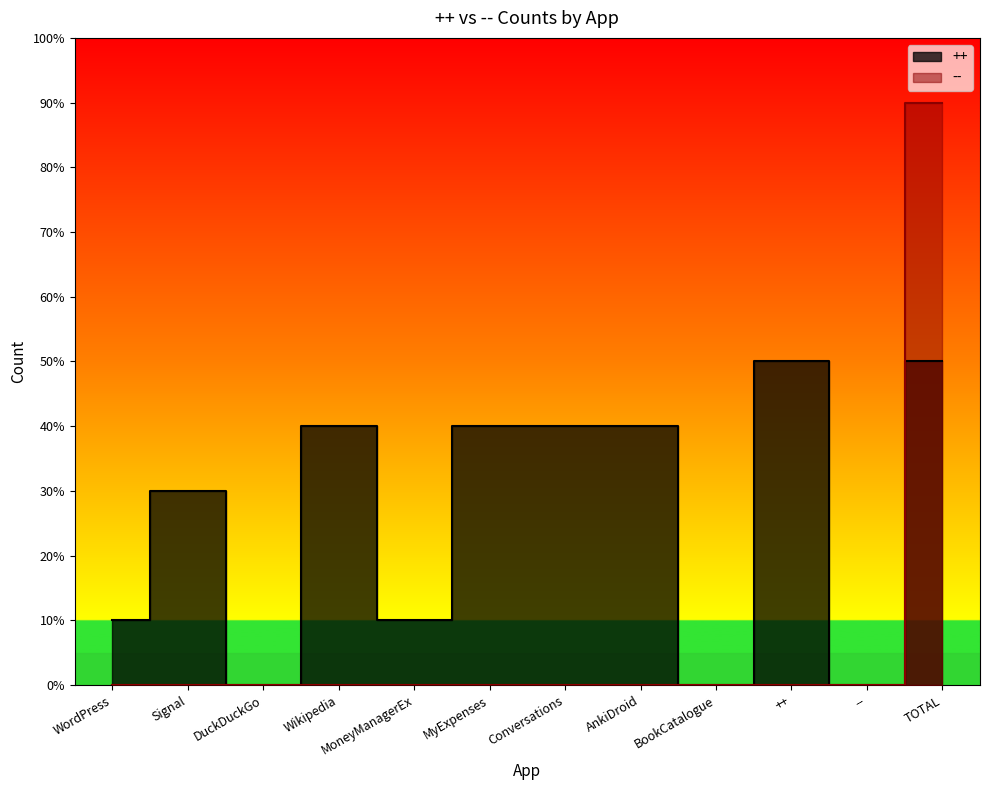

What is the difference between the maximum and second lowest values in the -- series?

9